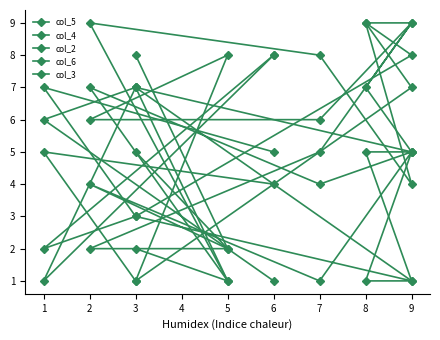

What is the sum of all col_3 values?

44